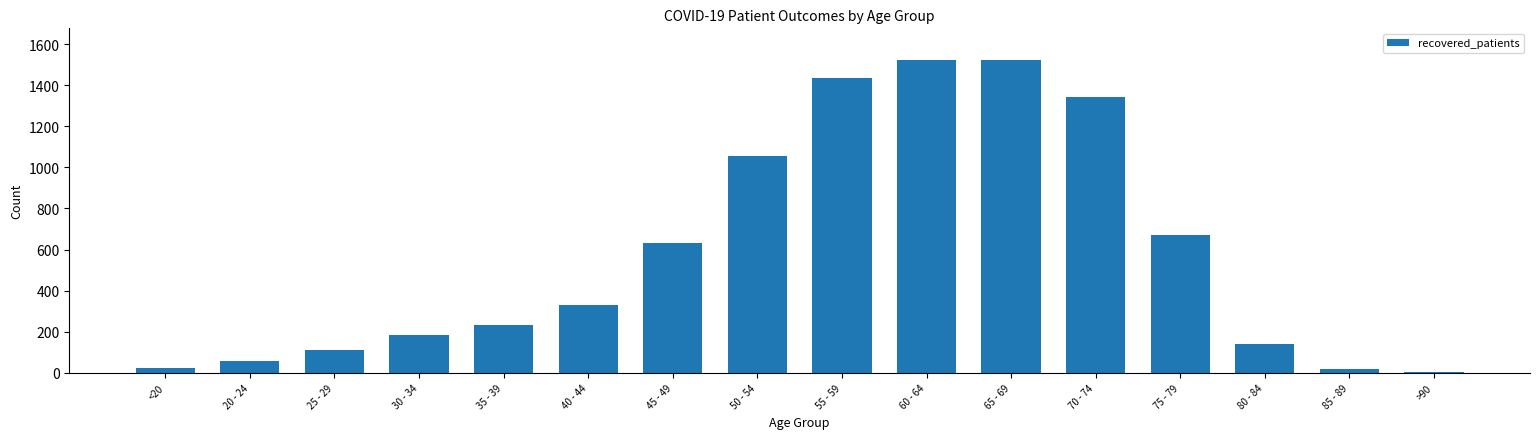

At which label is the value closest to 764?

75 - 79